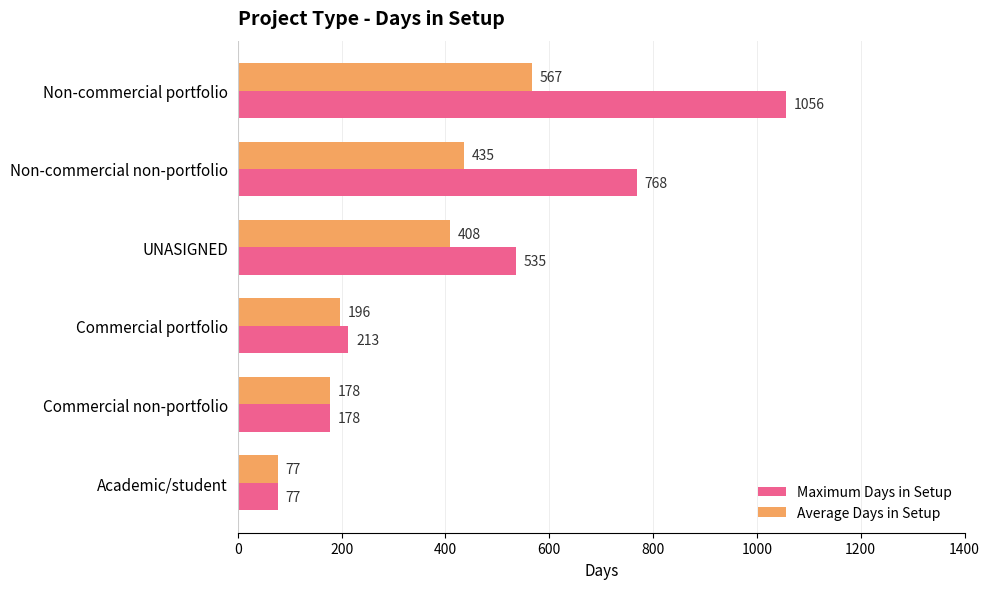

Which category has the lowest value in the Average Days in Setup series?

Academic/student